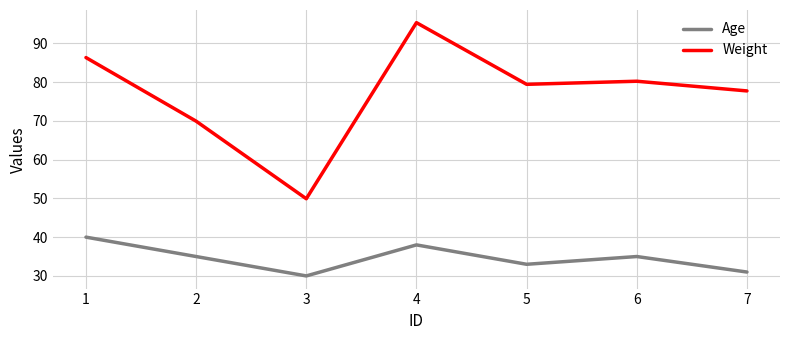

Which series has the widest spread of values?

Weight